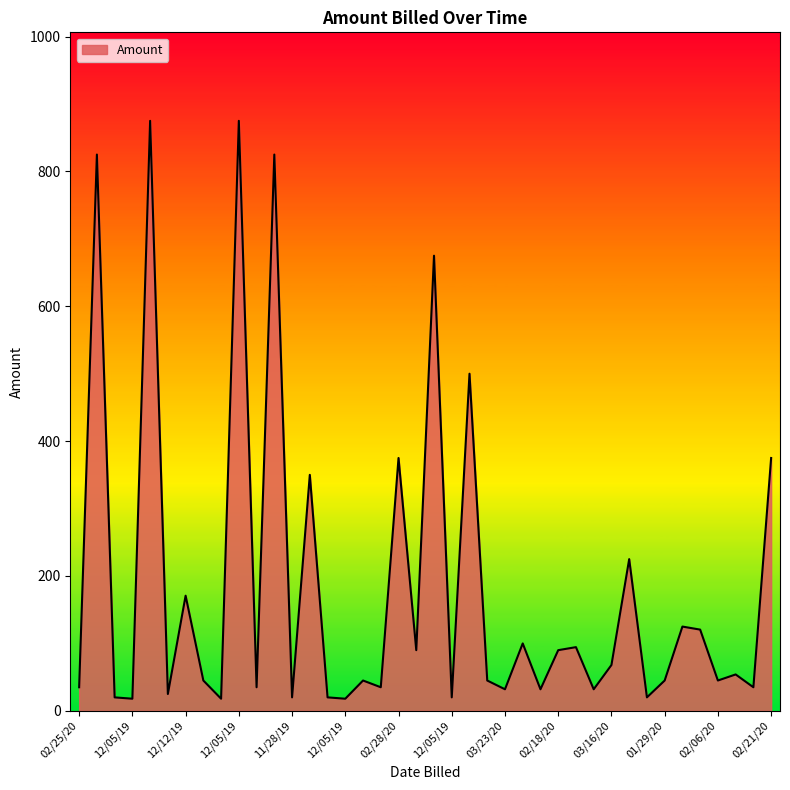

What is the greatest value displayed?

875.0